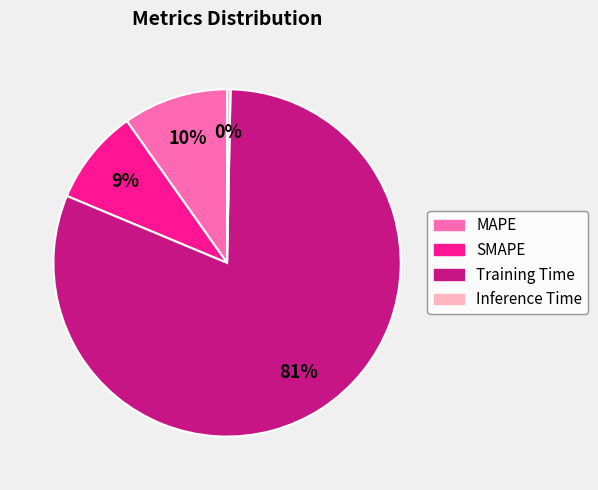

To the nearest percent, what is the average slice percentage?

25%